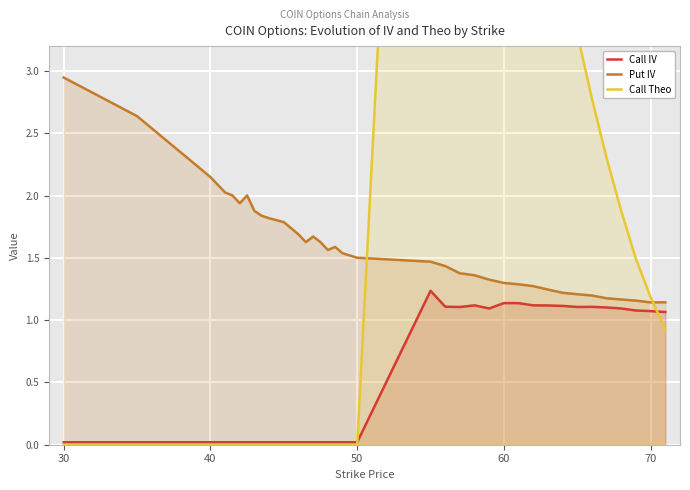

True or false: Call IV and Put IV intersect in this chart.

False